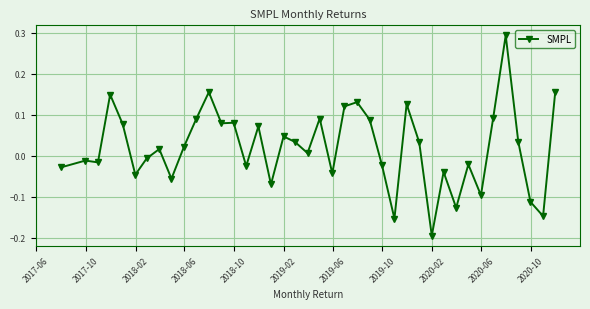

How many values exceed 0?

22